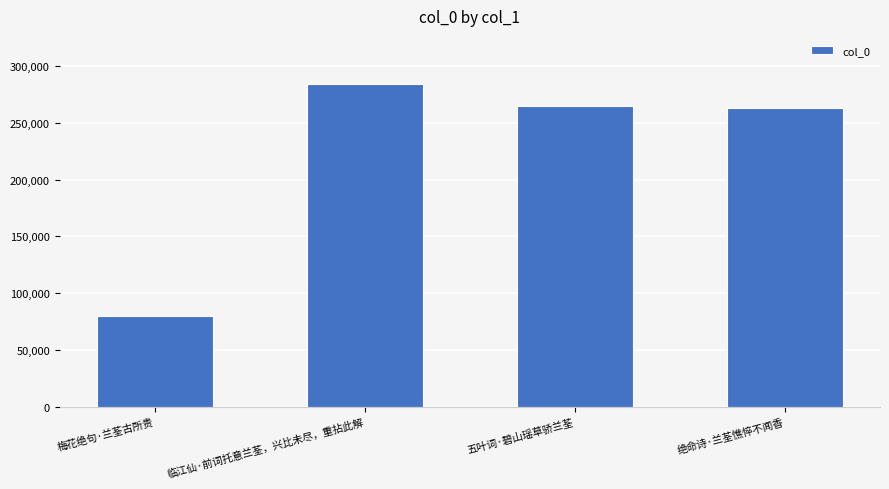

How many series are shown in this chart?

1